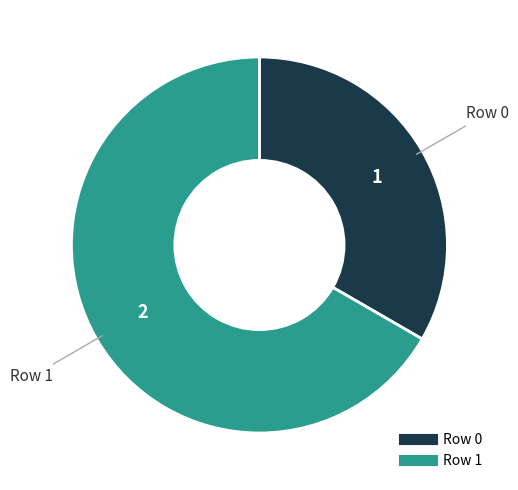

How many slices are in this pie chart?

2